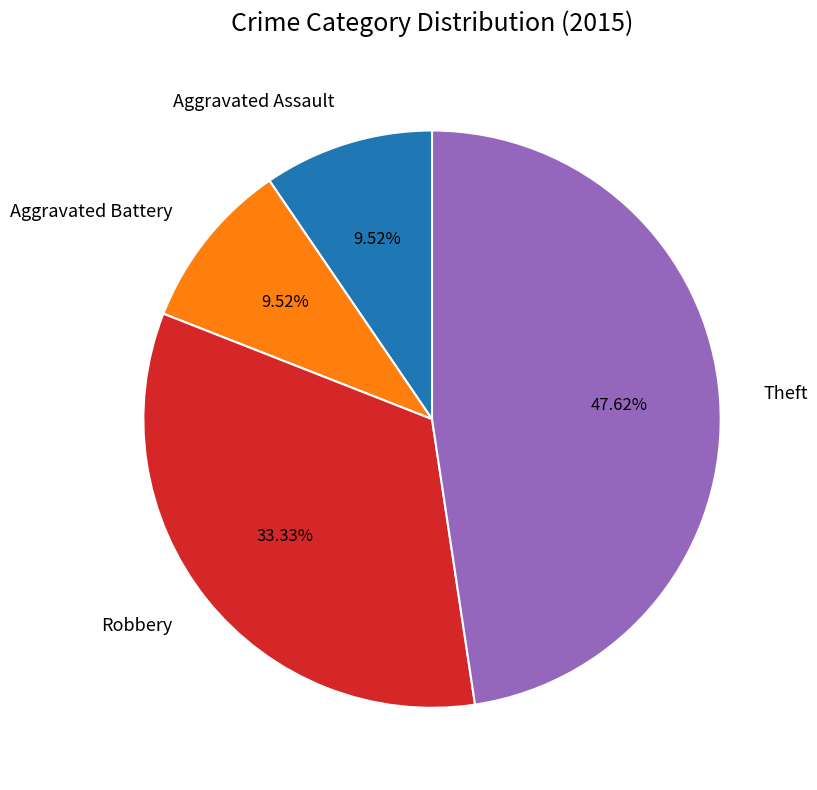

Count the number of slices in the pie.

4